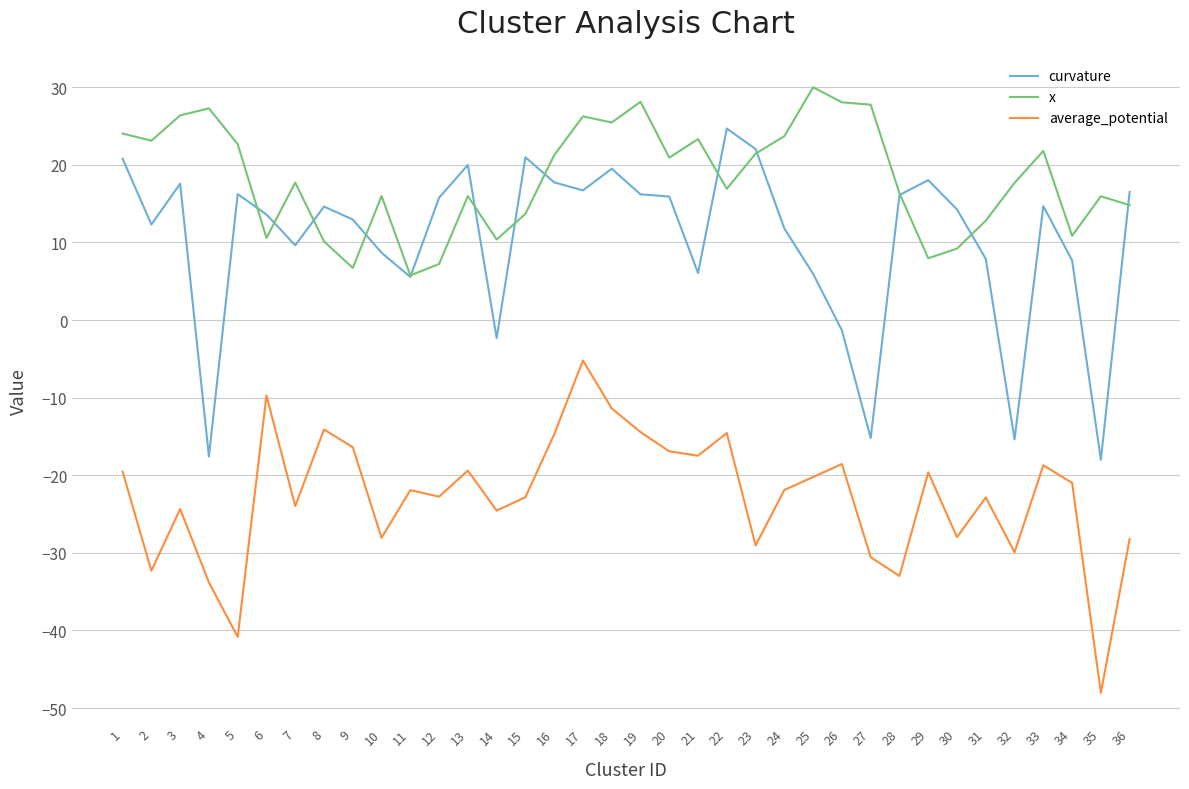

Between 10 and 35, which series saw the biggest shift?

curvature